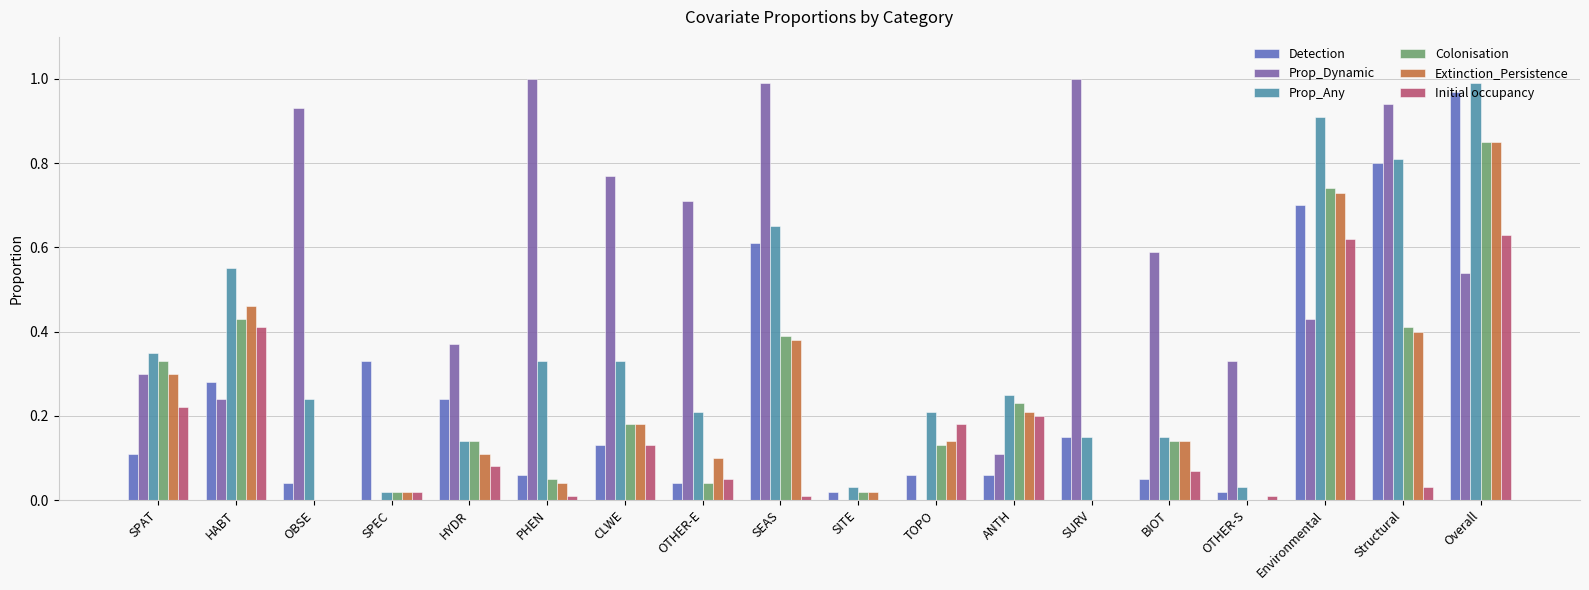

Which series changed the most between PHEN and Overall?

Detection